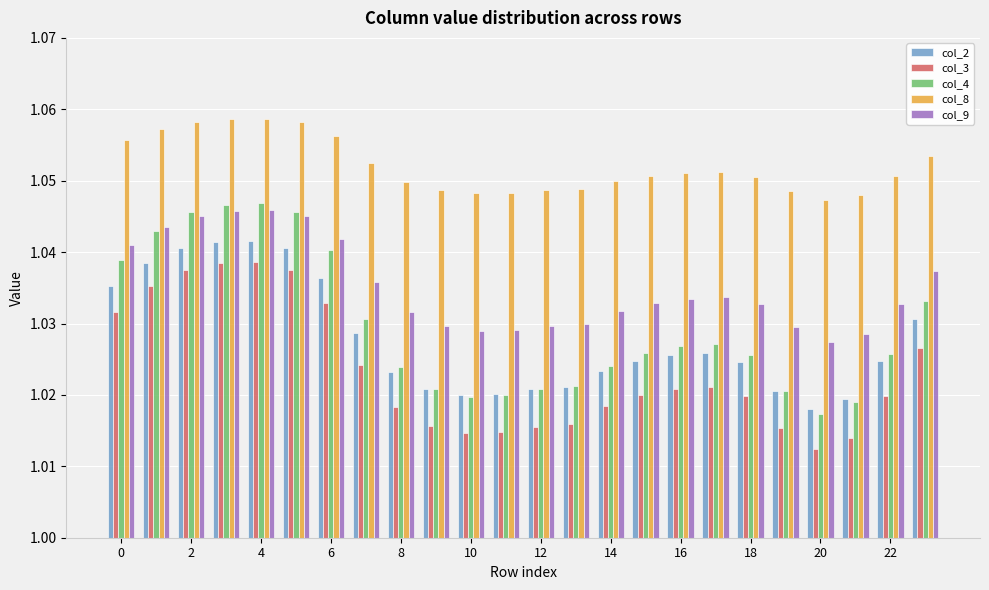

Which series has the widest spread of values?

col_4